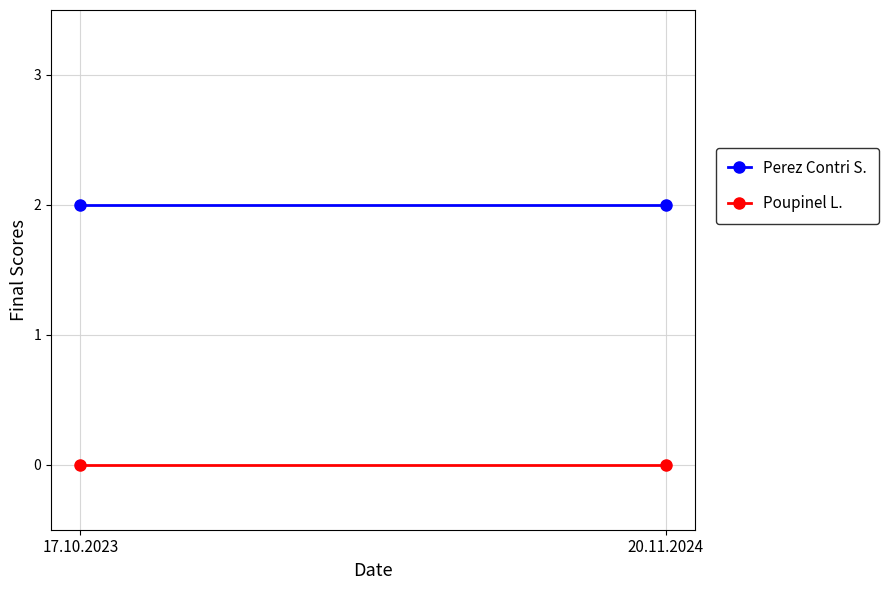

What are all the series names shown in the legend?

Perez Contri S., Poupinel L.